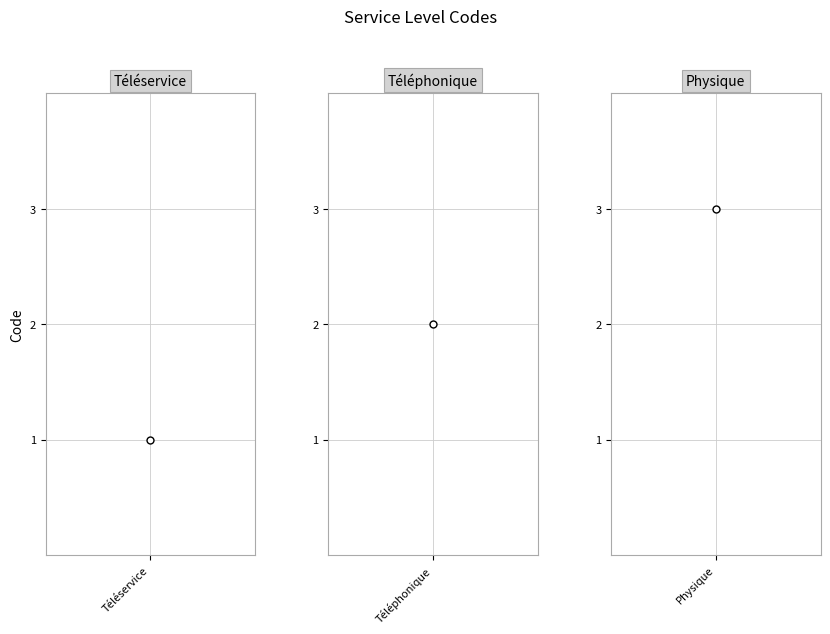

What is the difference between the maximum and minimum values?

2